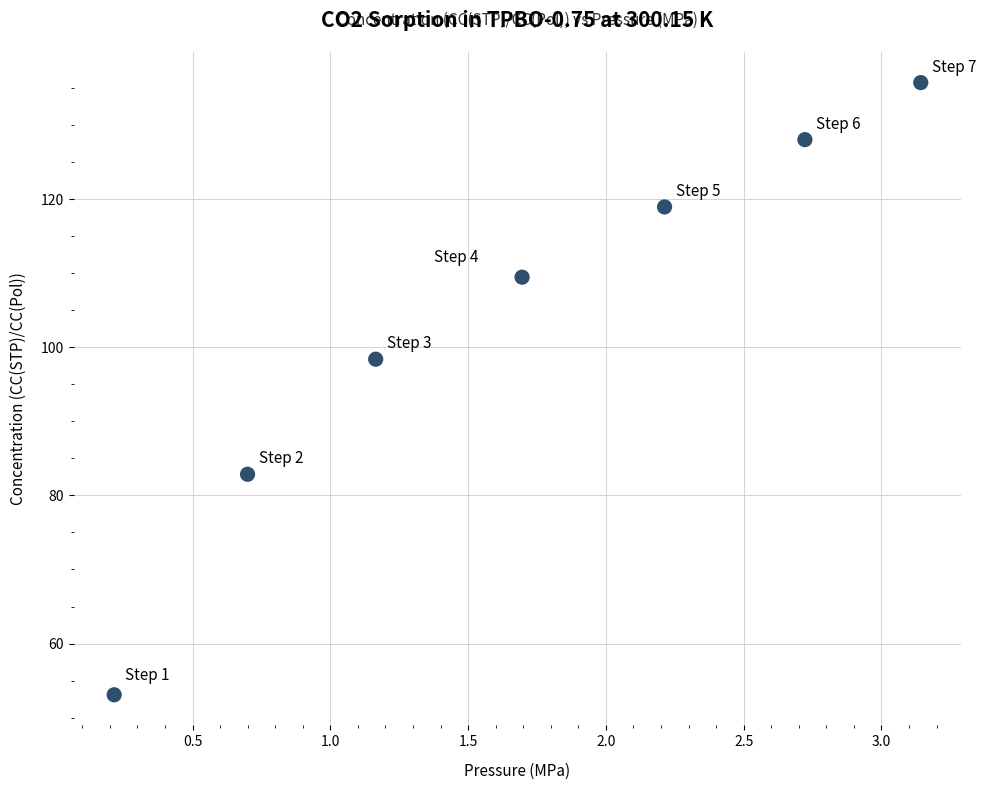

What Y value in the scatter plot is closest to 94?

98.4